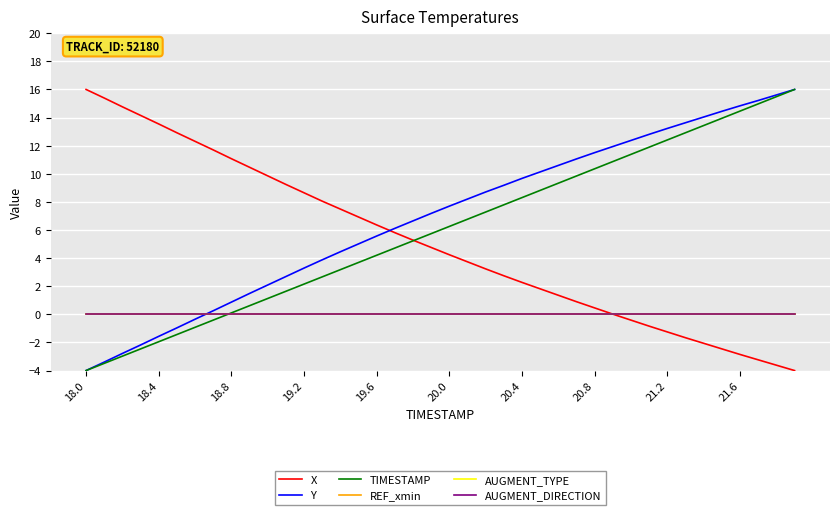

Does the chart display data point markers on the line(s)?

No